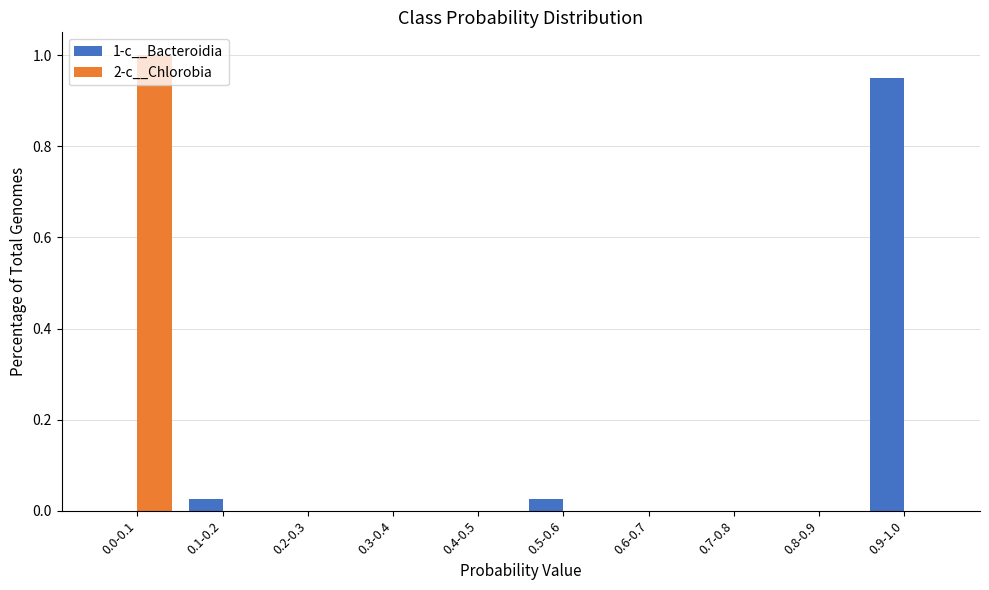

Between 0.0-0.1 and 0.6-0.7, which series saw the biggest shift?

2-c__Chlorobia